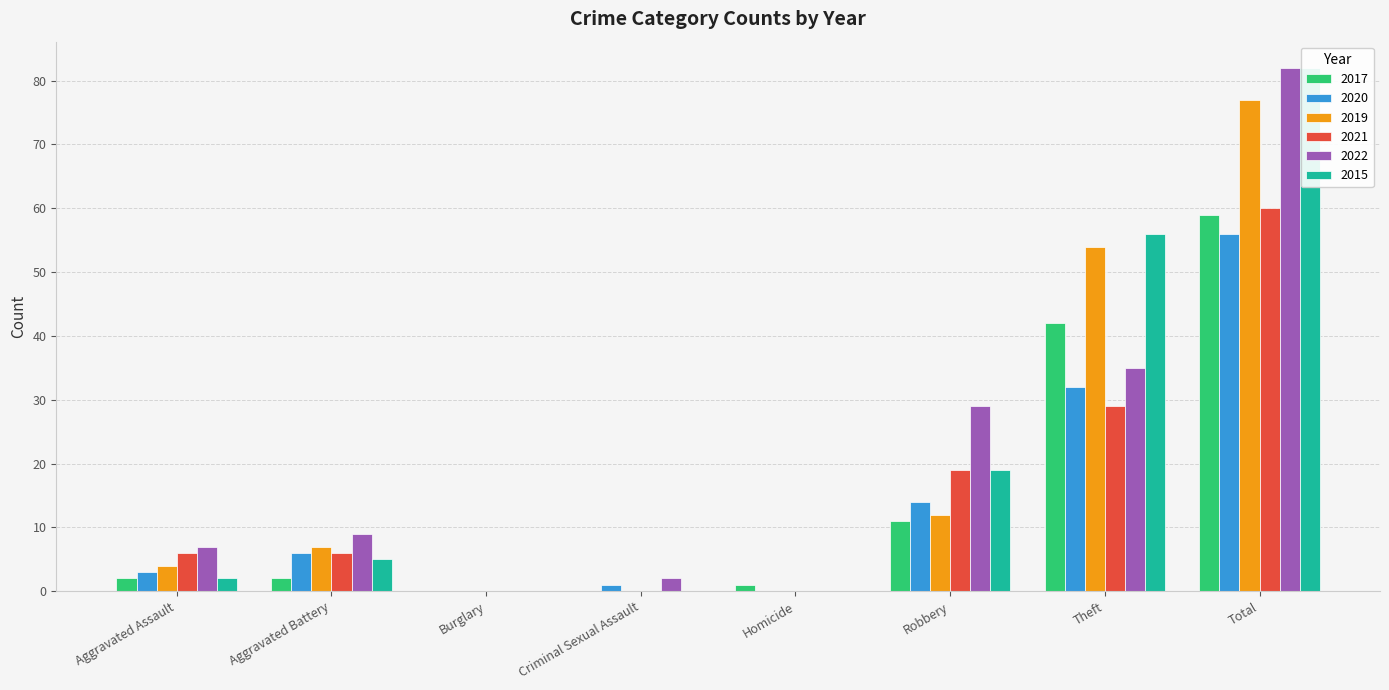

What is the approximate value of 2021 at Aggravated Battery, to the nearest 5?

5